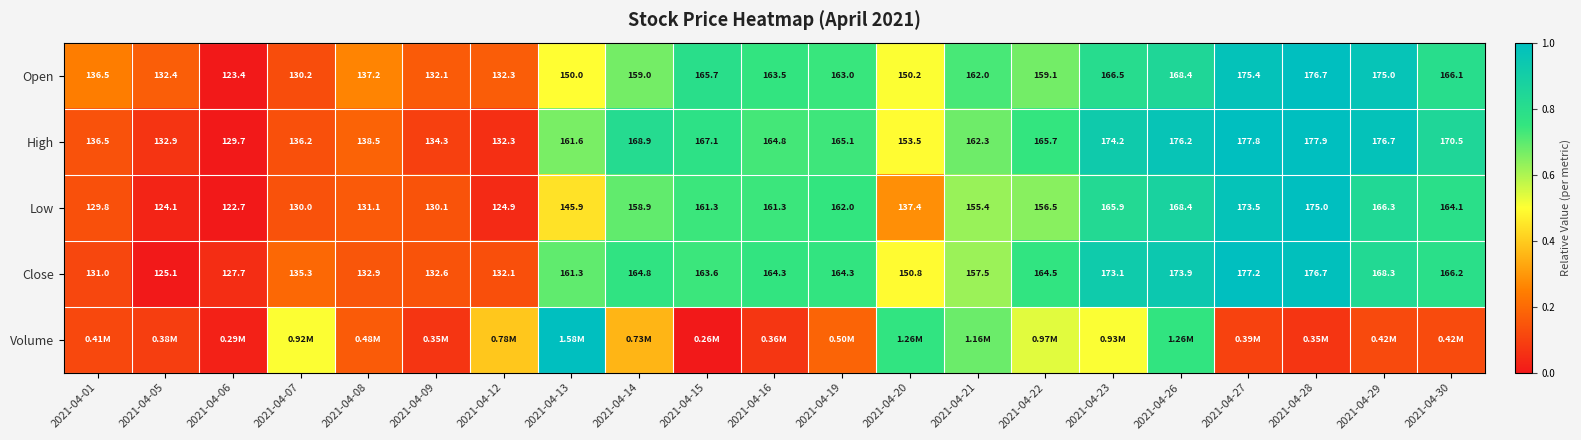

Which series has the widest spread of values?

Open